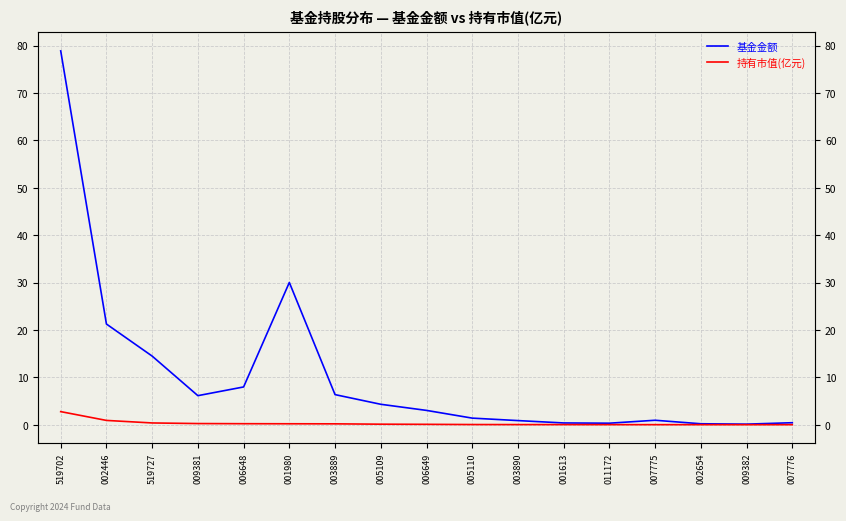

The value of 持有市值(亿元) at 006649 is 0.1. True or false?

False